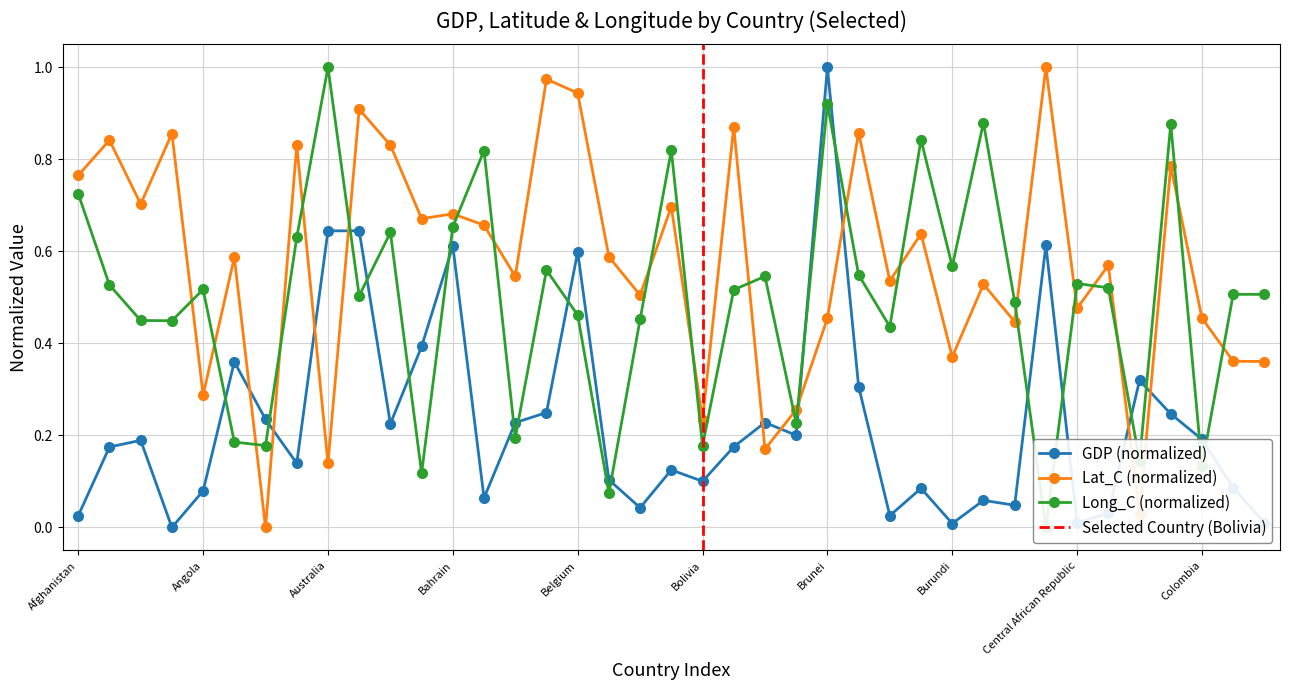

How many lines are shown in the chart?

3